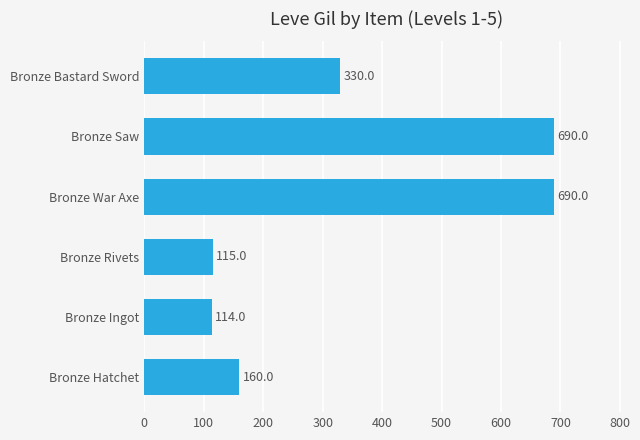

Where is the data nearest to the value 402?

Bronze Bastard Sword